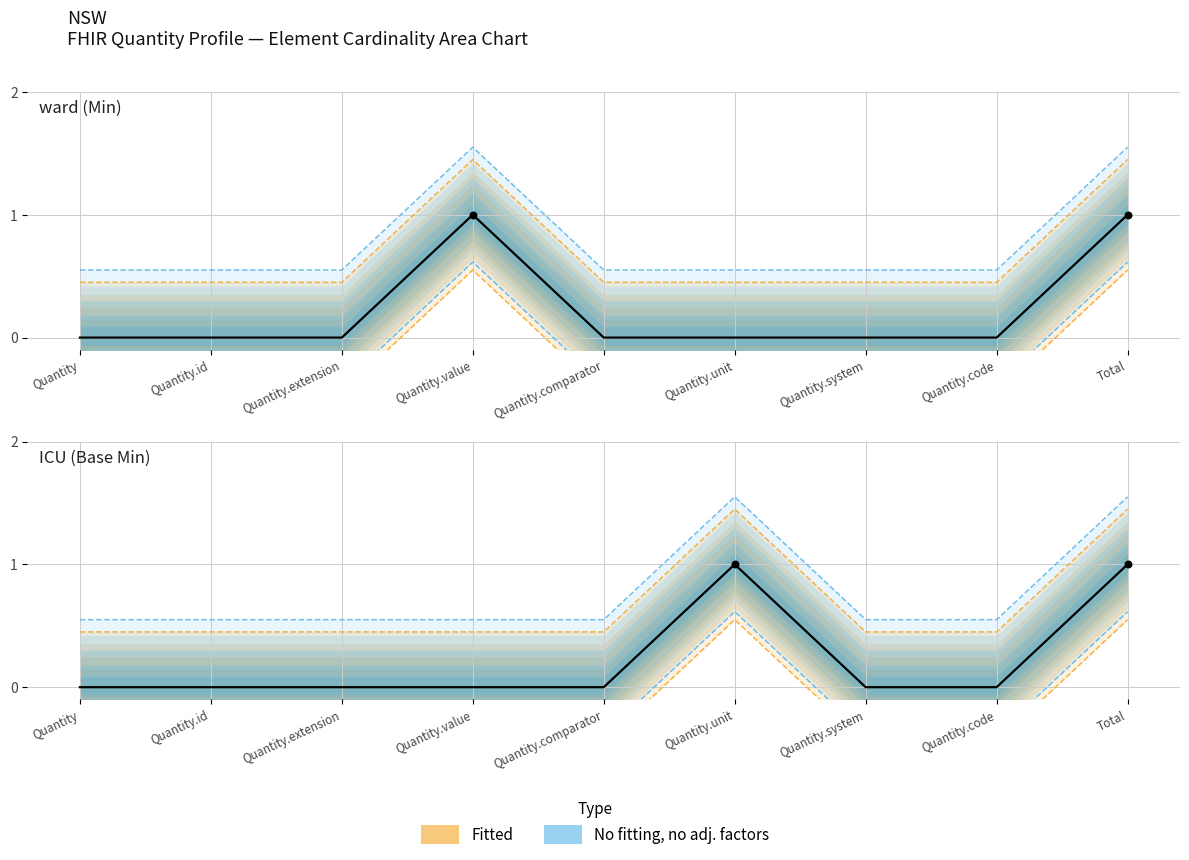

Is the value of Base Min at Quantity.id greater than the value of Min at Quantity.code?

No